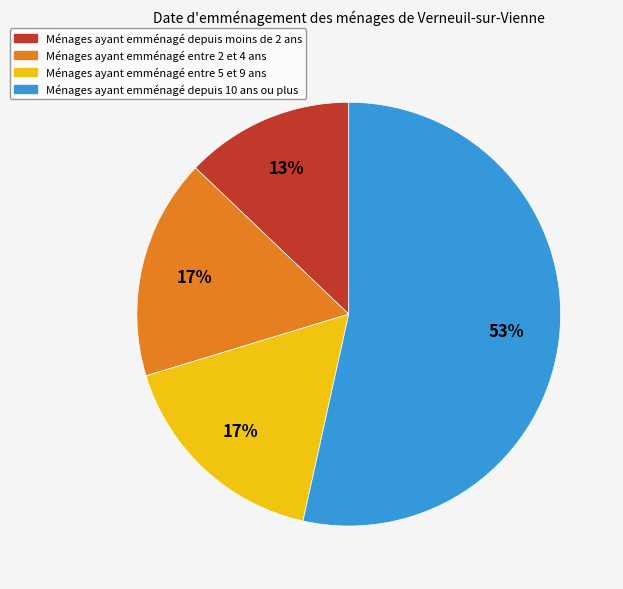

To the nearest percent, what is the average slice percentage?

25%